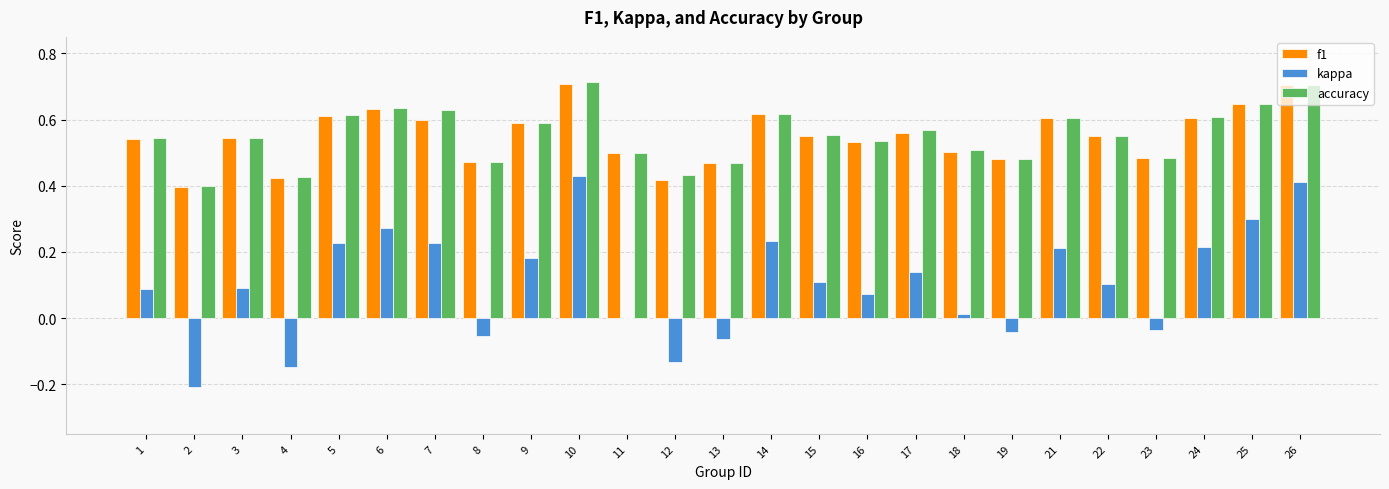

What is the sum of the accuracy values at 15 and 2?

1.0